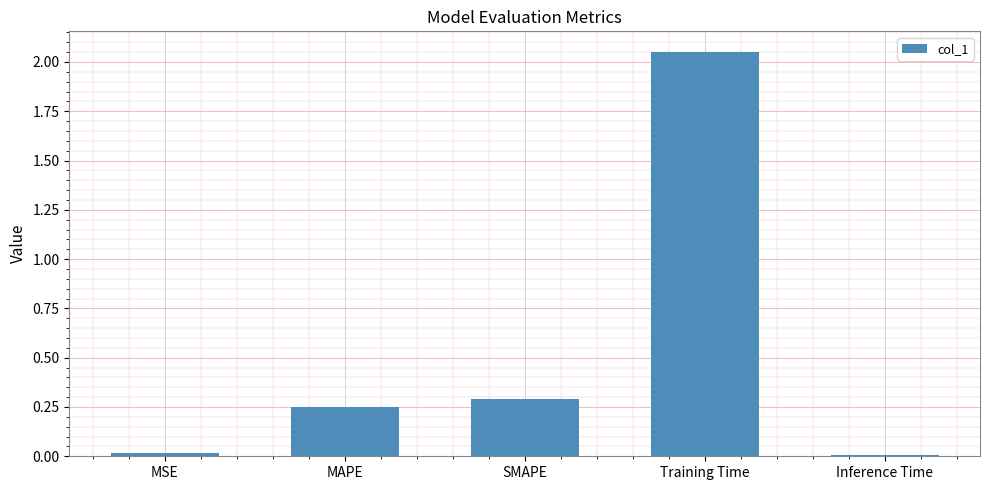

What is the sum of all values?

2.6